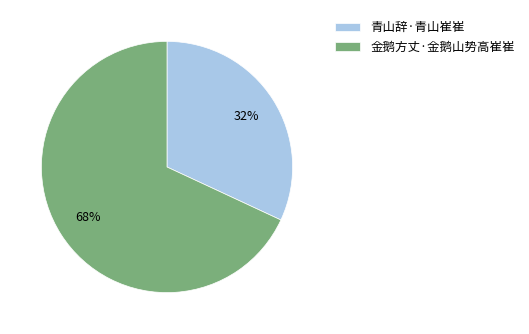

What is the ratio of the value at 青山辞·青山崔崔 to the value at 金鹅方丈·金鹅山势高崔崔?

0.5